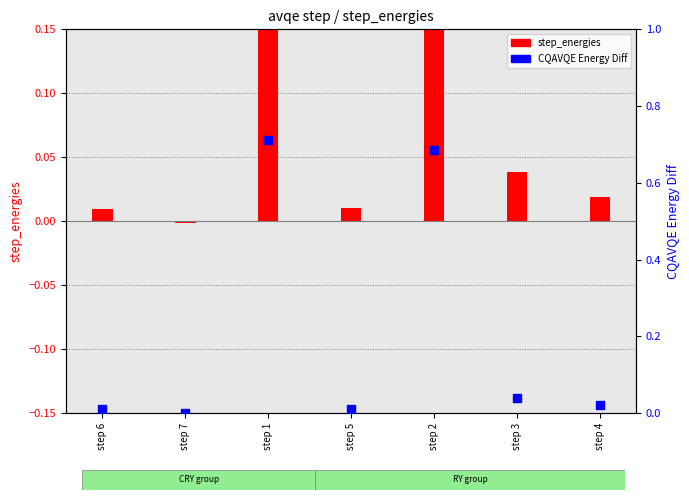

Which has a higher value, step 6 or step 2?

step 2